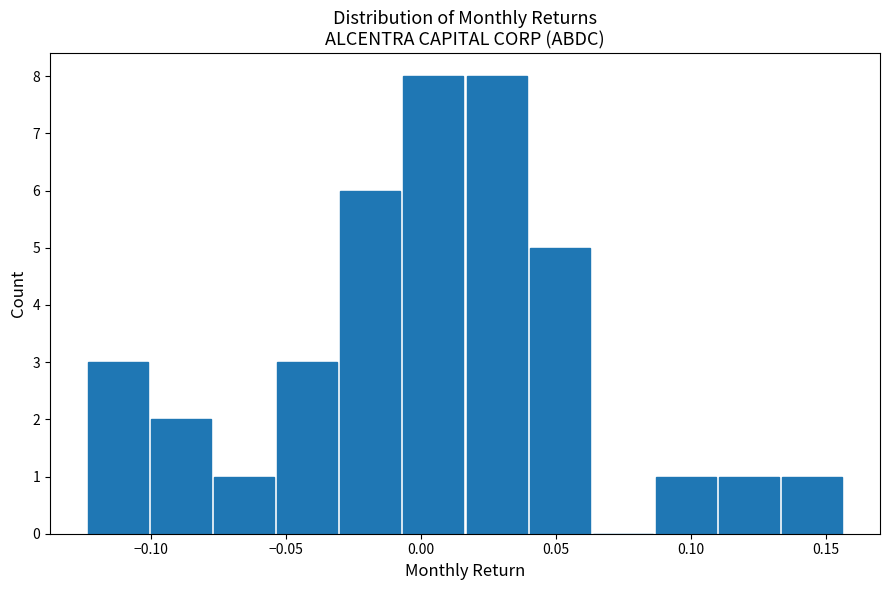

Reading left to right, list every bar in this chart as the range it spans on the x-axis followed by its height. Neither the bar edges nor the heights are printed on the chart, so give them approximately, as read against the axes.

-0.125 to -0.100: 3
-0.100 to -0.075: 2
-0.075 to -0.055: 1
-0.055 to -0.030: 3
-0.030 to -0.005: 6
-0.005 to 0.015: 8
0.015 to 0.040: 8
0.040 to 0.065: 5
0.065 to 0.085: 0
0.085 to 0.110: 1
0.110 to 0.135: 1
0.135 to 0.155: 1